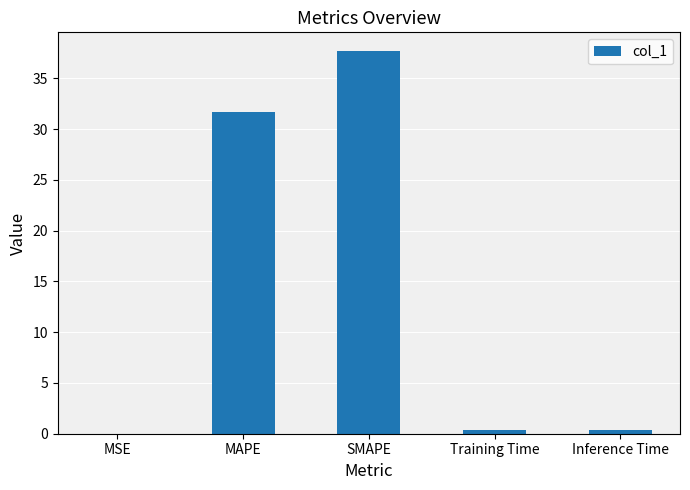

Are the bars horizontal?

No